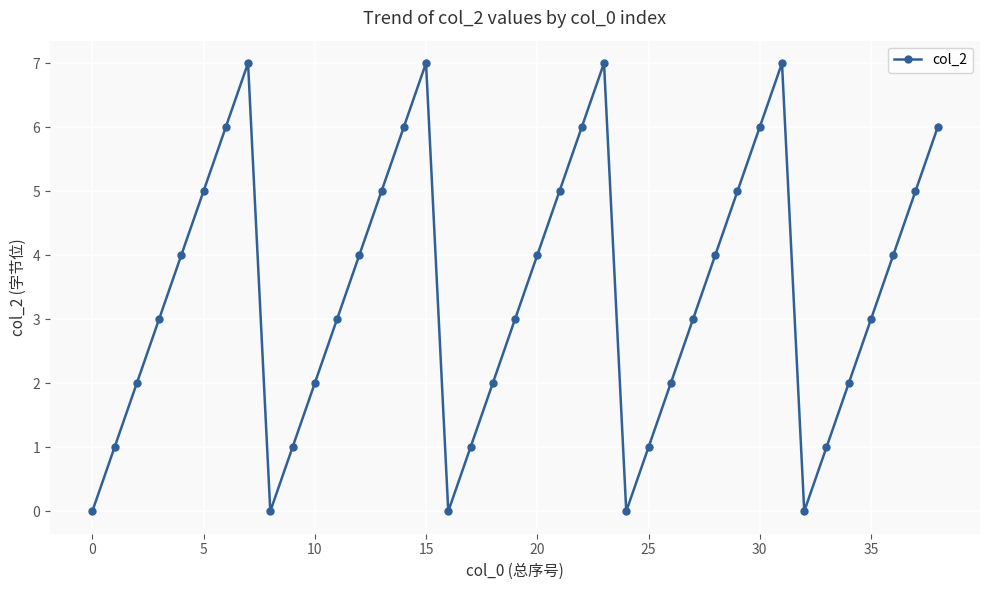

How many interior local peaks (higher than both neighbors) does the data have?

4